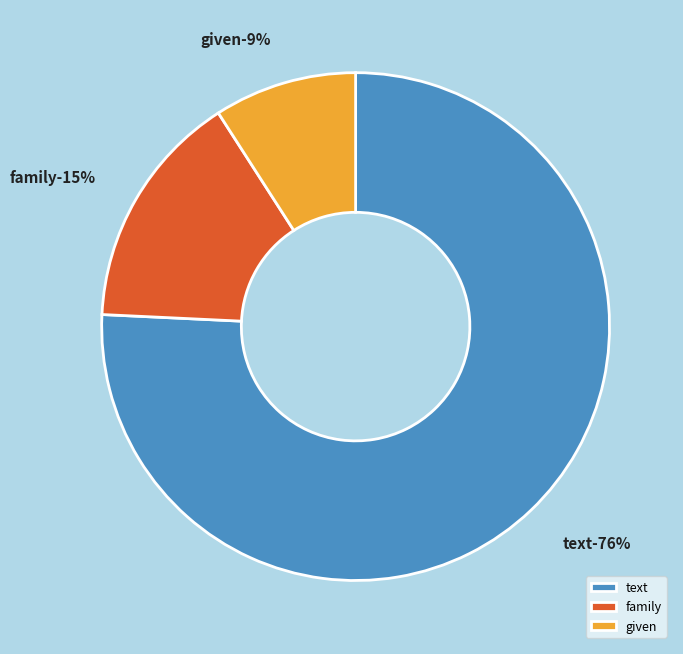

What is the largest slice in the pie chart?

text